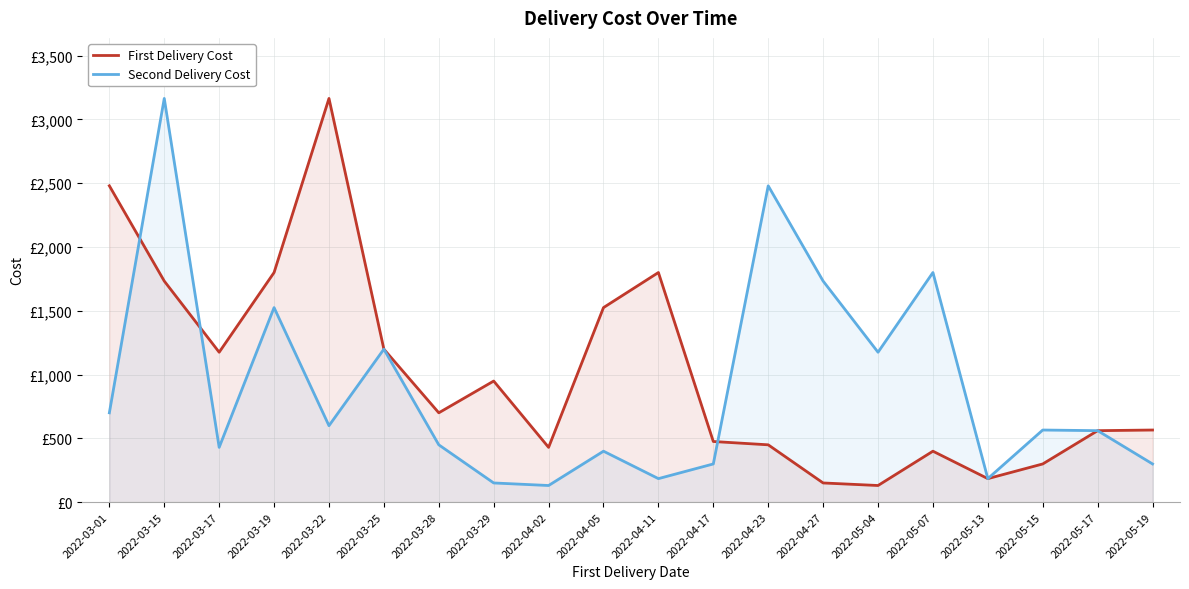

Does the chart have visible grid lines?

Yes